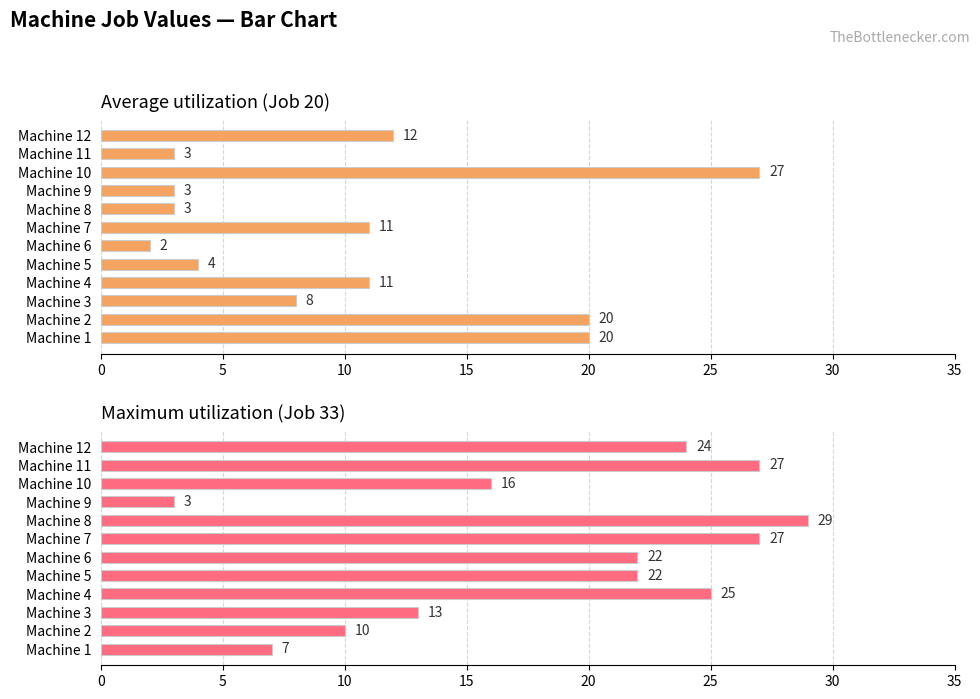

What are all the series names shown in the legend?

Average utilization (Job 20), Maximum utilization (Job 33)